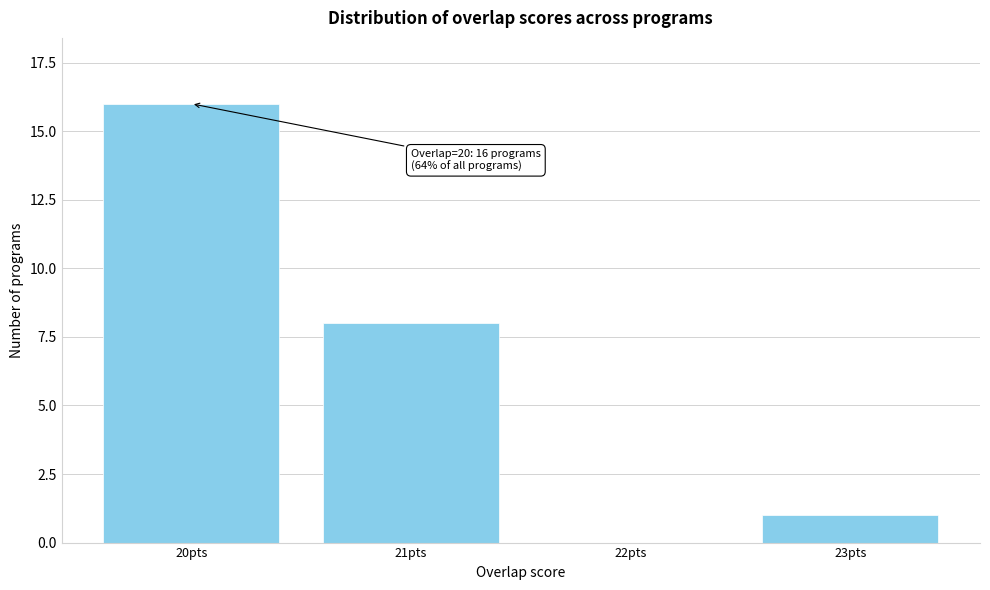

Reading left to right, extract all data points from this chart.

20pts=16	21pts=8	22pts=0	23pts=1